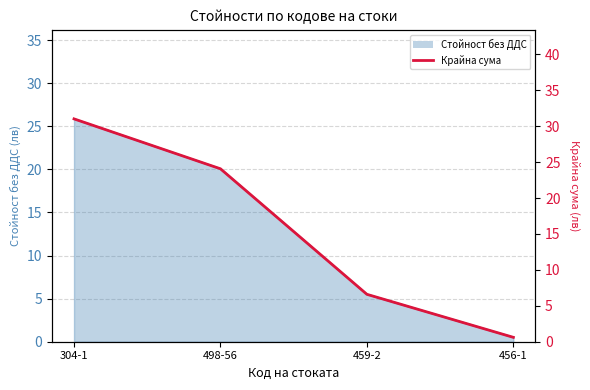

The value at 456-1 is 0.3. True or false?

False